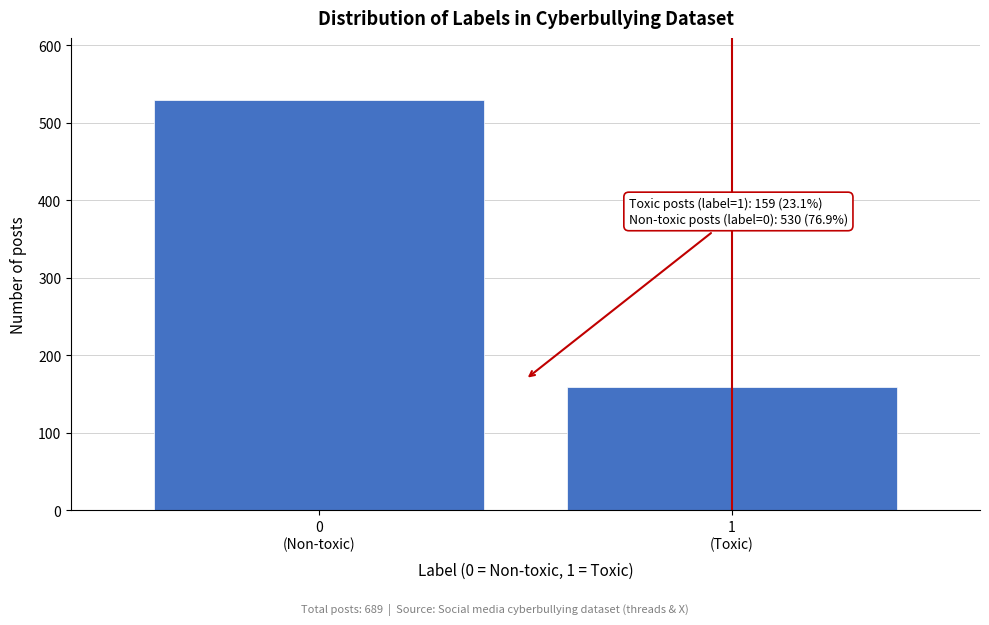

Reading left to right, list all the values displayed in this chart.

530	159